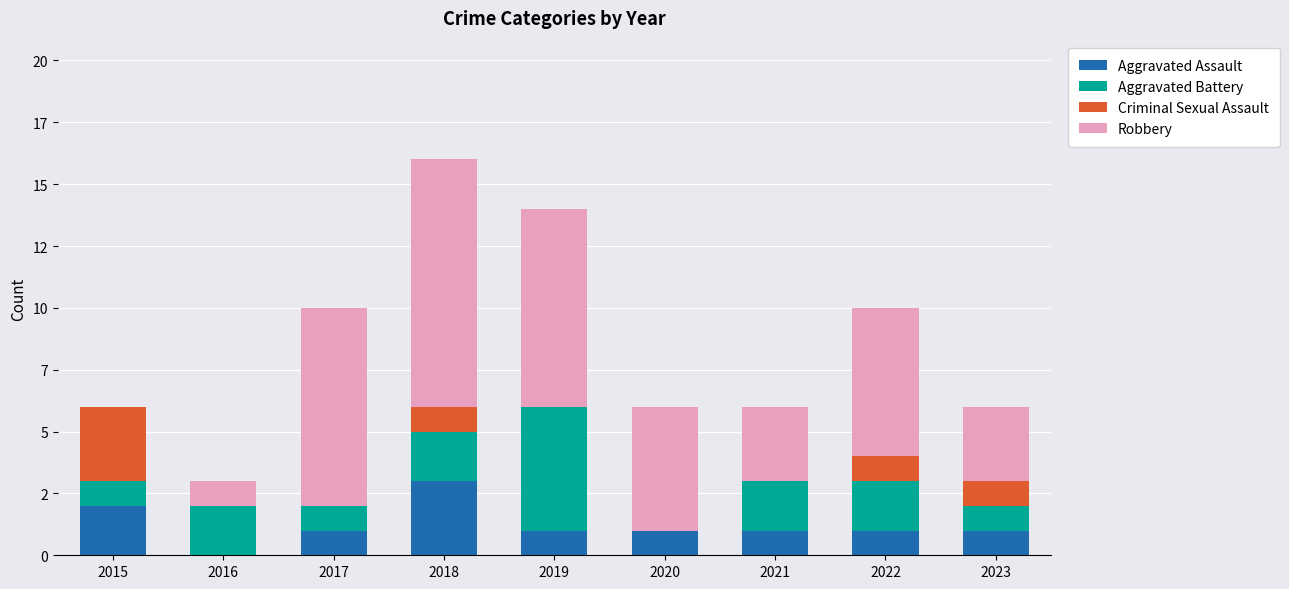

At how many categories does at least one series exceed 1?

9